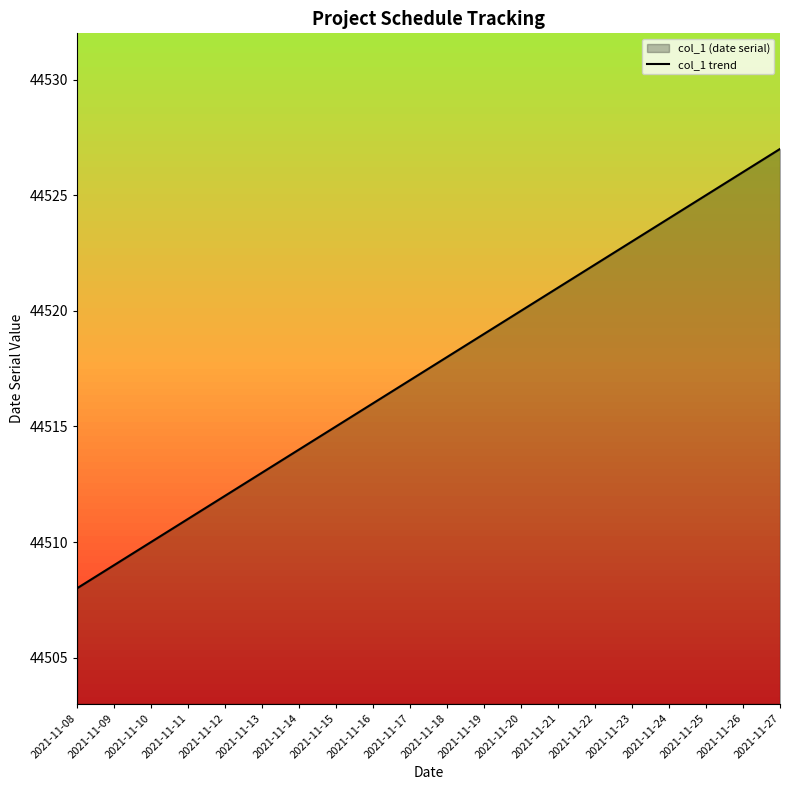

List the labels in order of value, smallest first.

2021-11-08, 2021-11-09, 2021-11-10, 2021-11-11, 2021-11-12, 2021-11-13, 2021-11-14, 2021-11-15, 2021-11-16, 2021-11-17, 2021-11-18, 2021-11-19, 2021-11-20, 2021-11-21, 2021-11-22, 2021-11-23, 2021-11-24, 2021-11-25, 2021-11-26, 2021-11-27